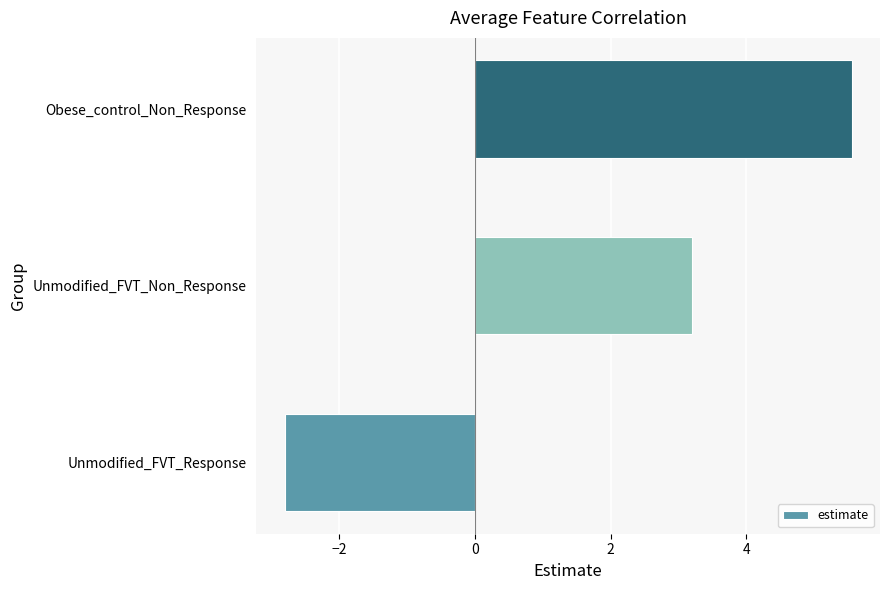

Reading bottom to top, transcribe all the data shown in this chart.

-2.8	3.2	5.6